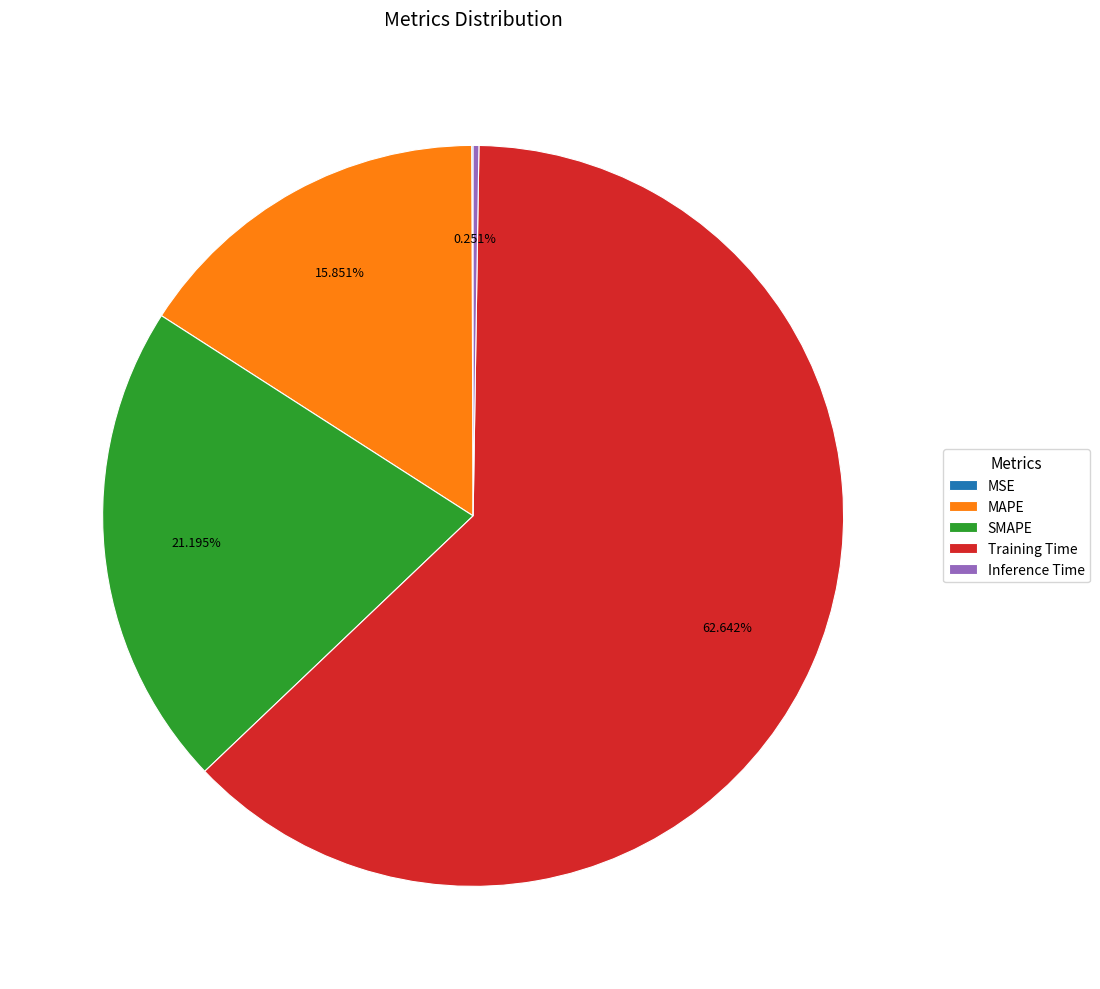

Do Training Time and SMAPE together represent more than half of the pie?

Yes